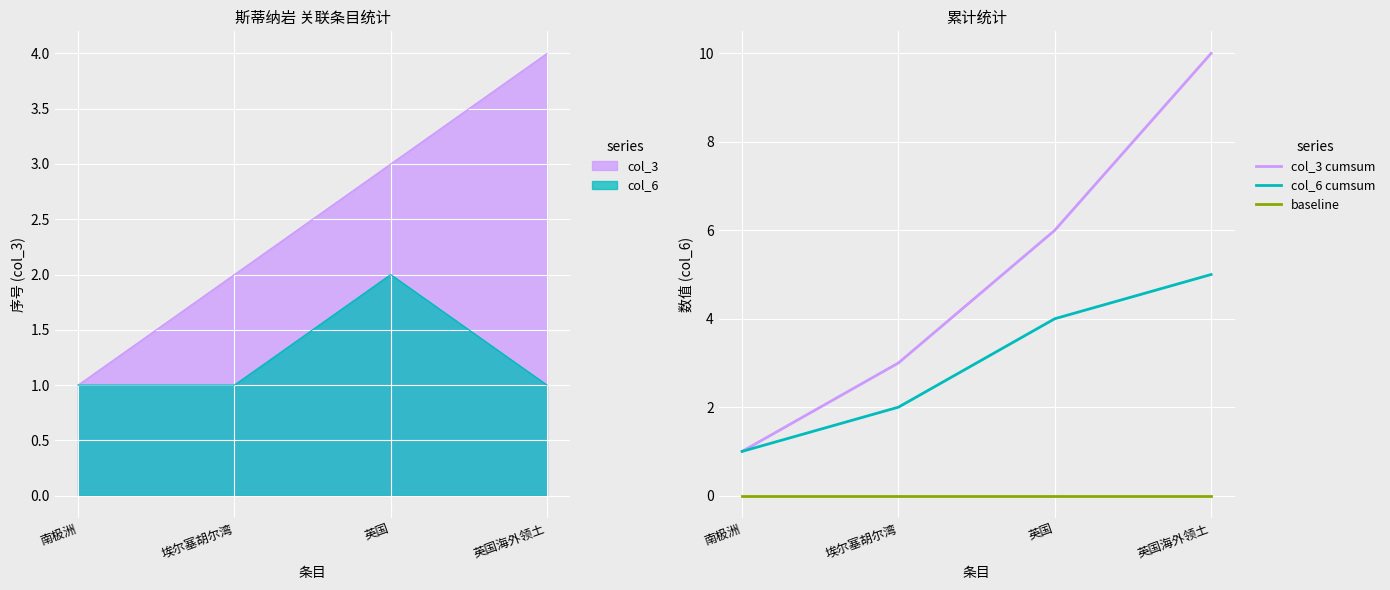

What is the sum of the col_6 cumsum values at 埃尔塞胡尔湾 and 英国海外领土?

7